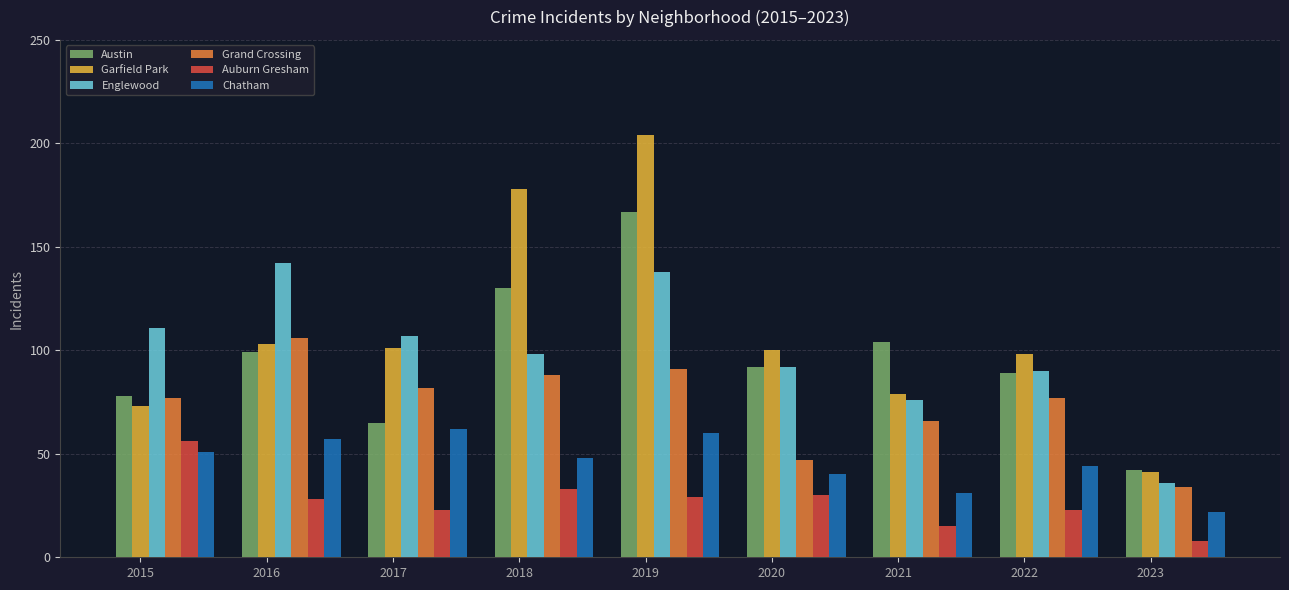

Is it true that Garfield Park equals 37 at 2018?

False